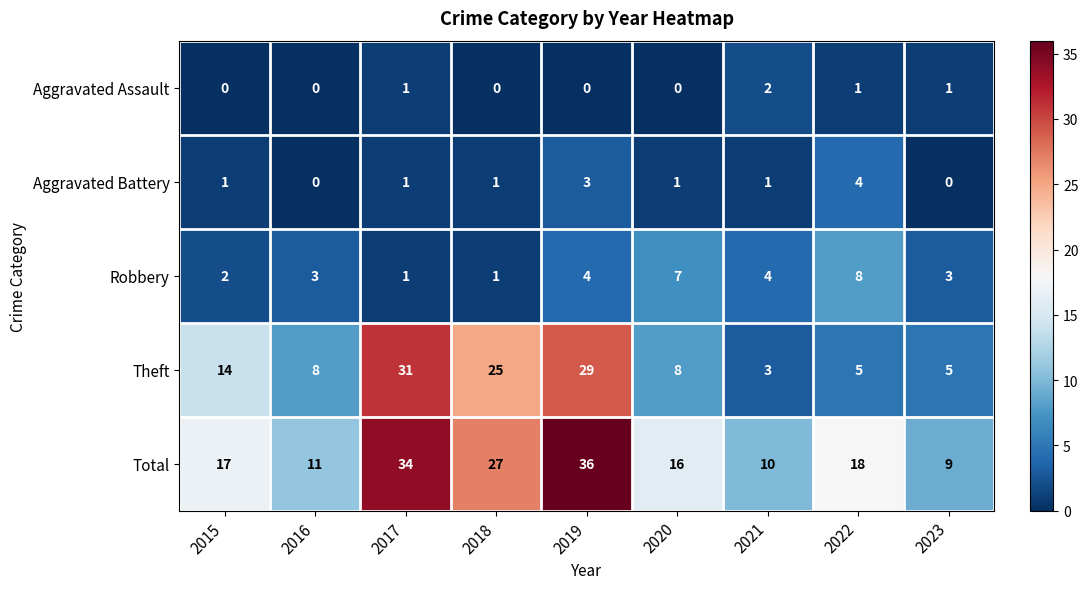

How many series are shown in this chart?

5